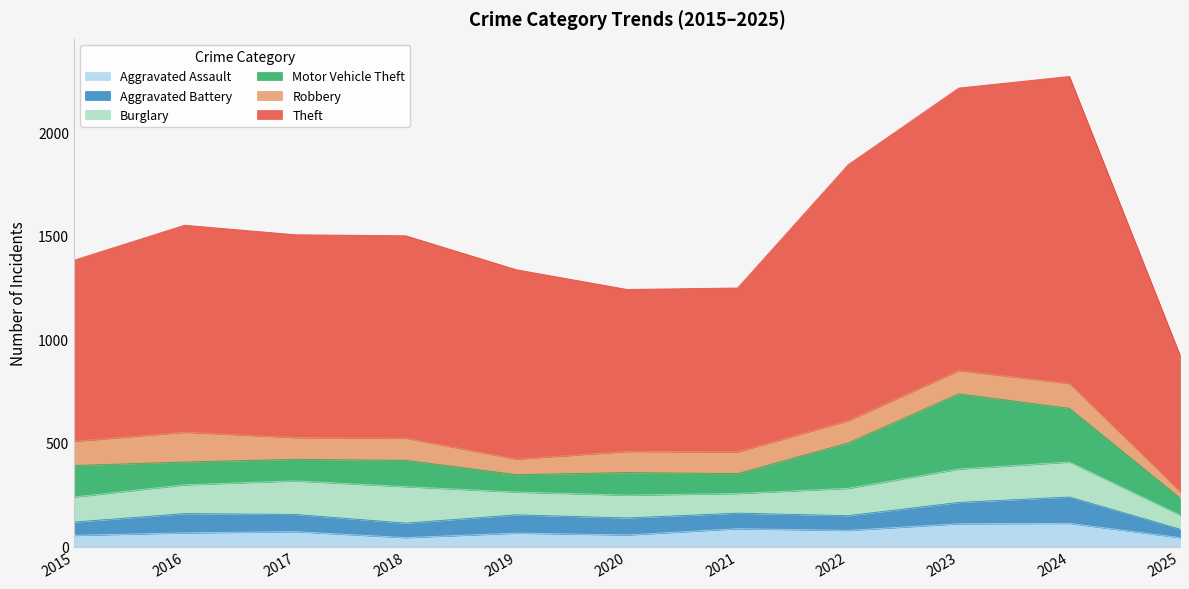

In Motor Vehicle Theft, how many points are lower than both neighbors (excluding endpoints)?

3